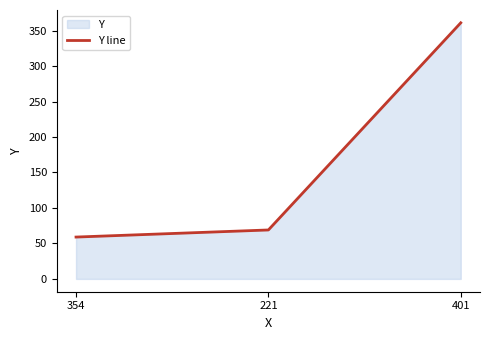

What is the difference between the values at 354 and 401?

302